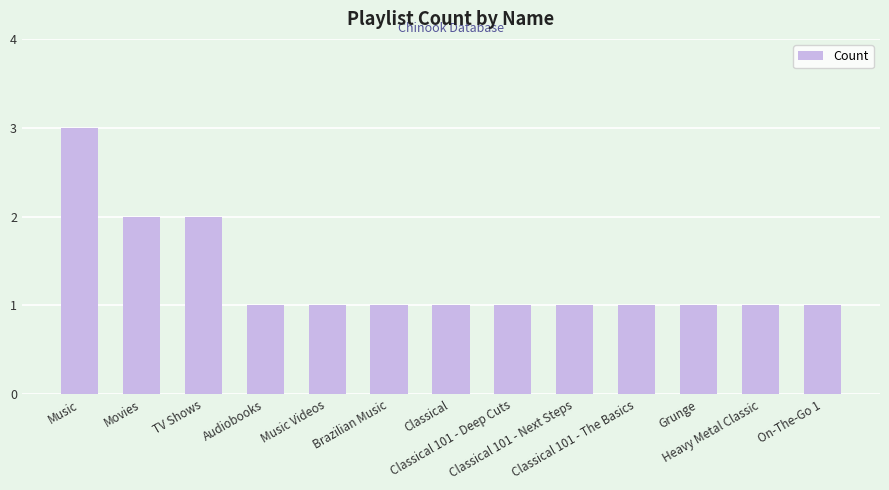

The chart shows a value of 3 at Movies. True or false?

False